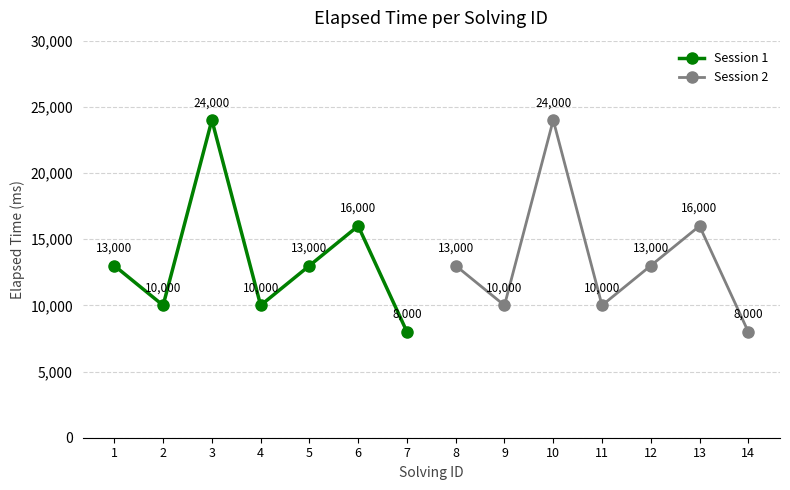

Is it true that Session 1 equals 13345 at 4?

False